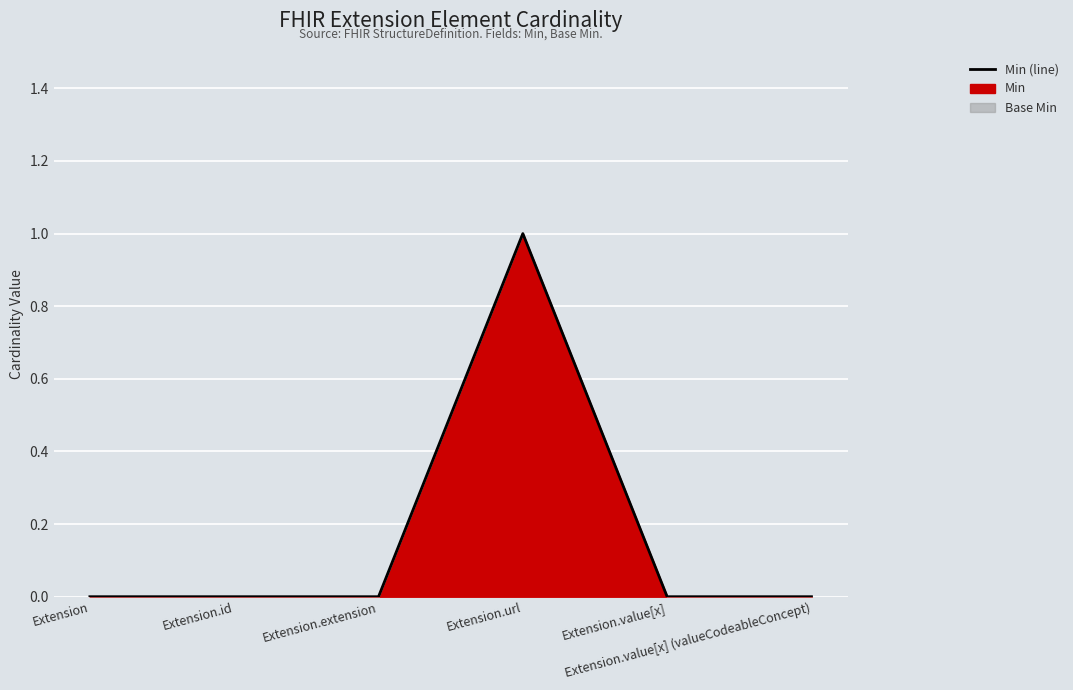

Rank the categories by value from highest to lowest.

Extension.url, Extension, Extension.id, Extension.extension, Extension.value[x], Extension.value[x] (valueCodeableConcept)